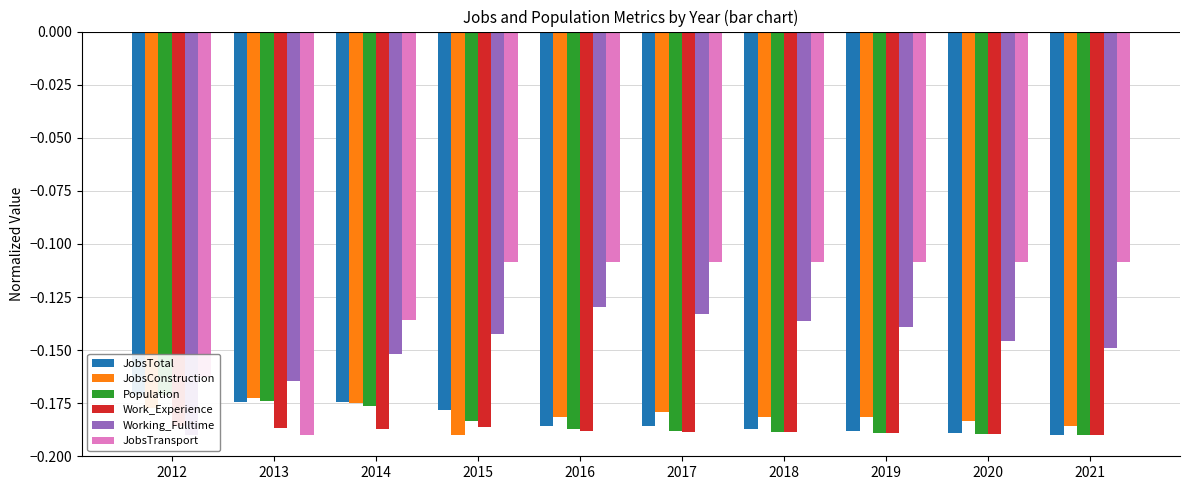

Which category has the highest value in the Working_Fulltime series?

2016